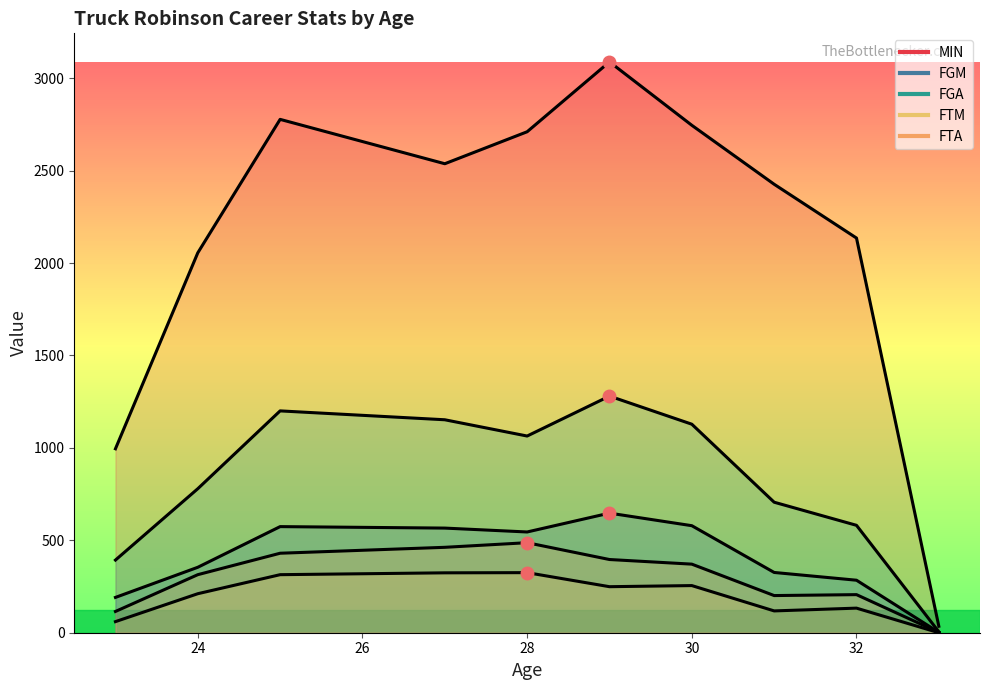

True or false: MIN and FTM cross at least once.

False